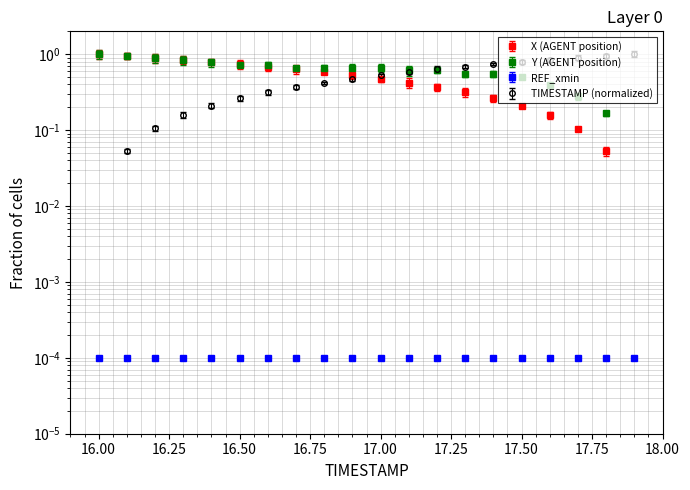

Where is TIMESTAMP nearest to the value 0?

16.0